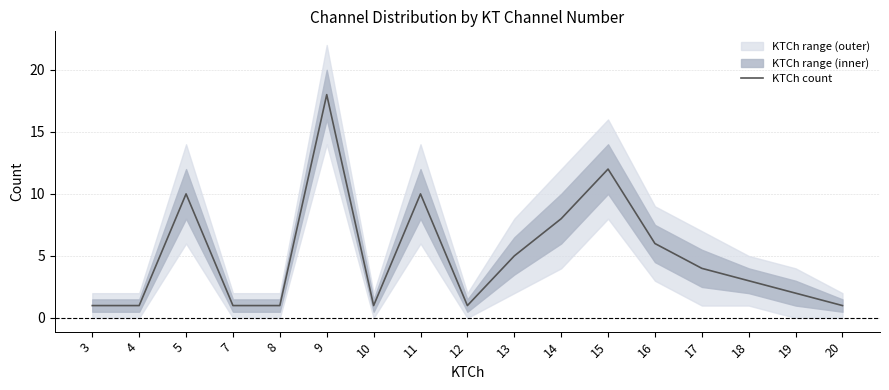

What is the ratio of the value at 13 to the value at 19?

2.5